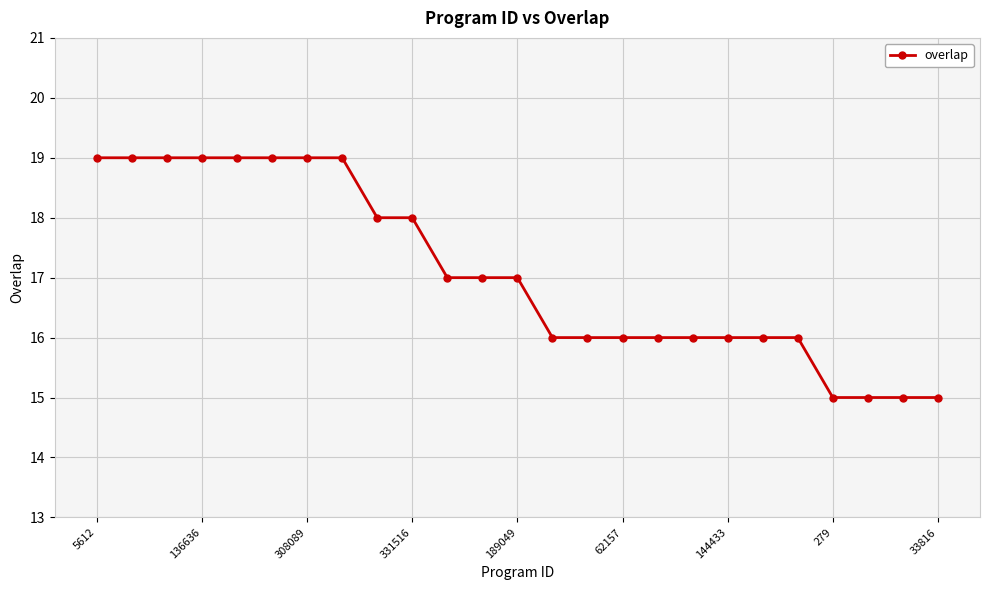

Reading left to right, what are all the values shown in this chart?

19	19	19	19	19	19	19	19	18	18	17	17	17	16	16	16	16	16	16	16	16	15	15	15	15